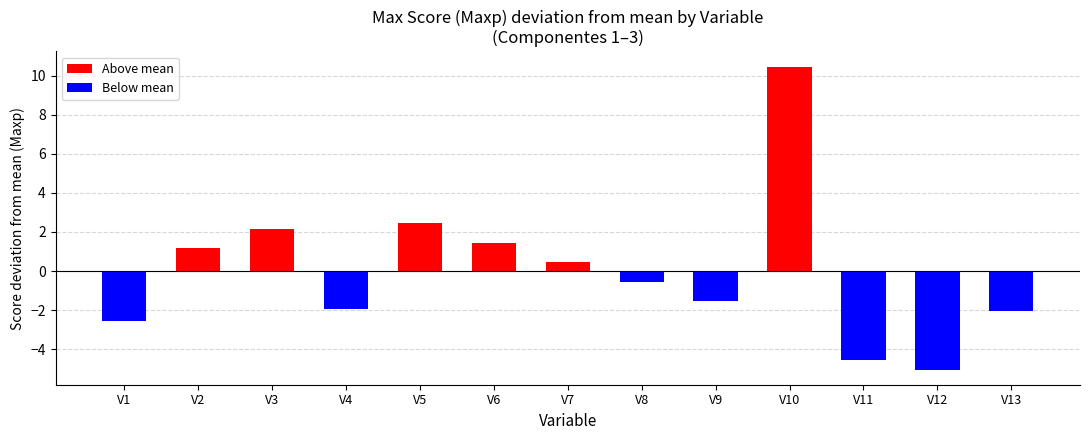

Between V9 and V1, which is larger?

V9